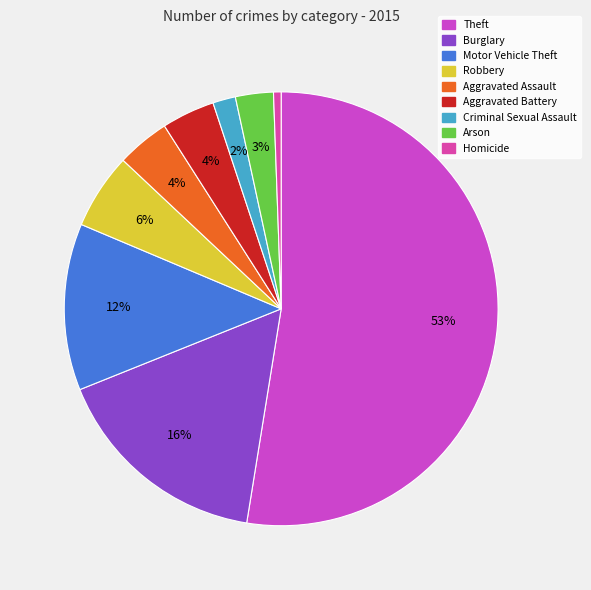

Which slice is the largest?

Theft